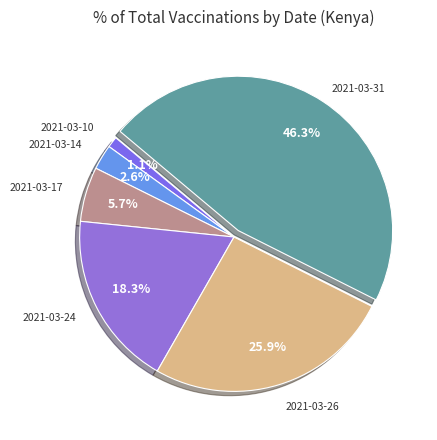

True or false: 2021-03-24 accounts for 27% of the total.

False